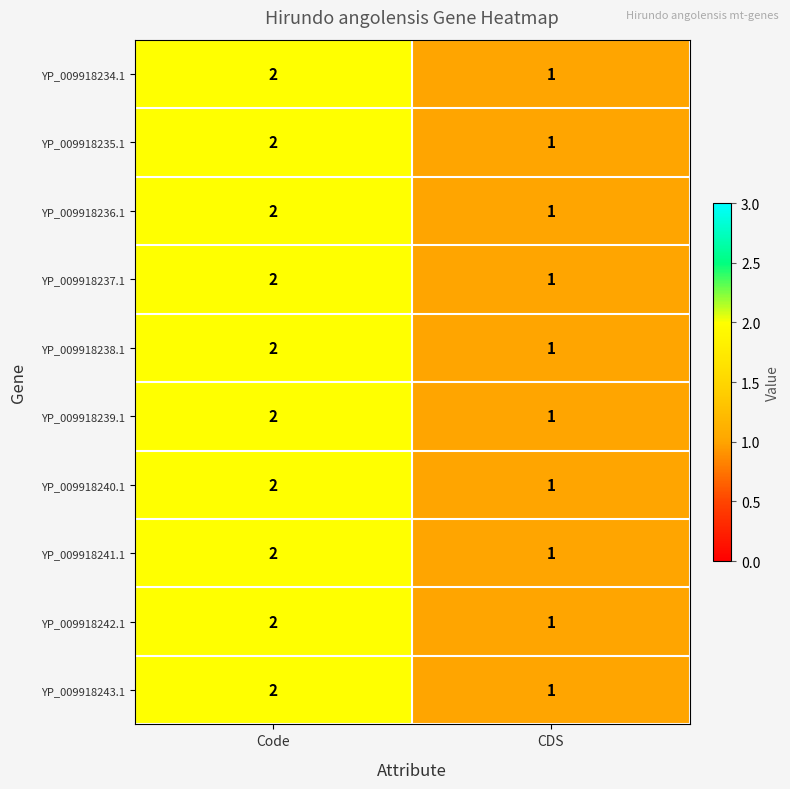

Is it true that YP_009918238.1 equals 2 at Code?

True